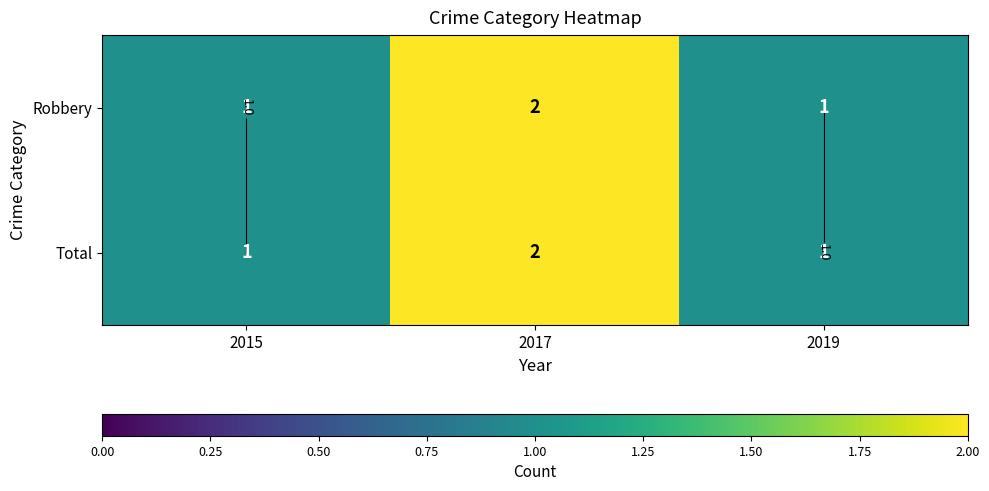

At which category is the sum across all series the highest?

2017